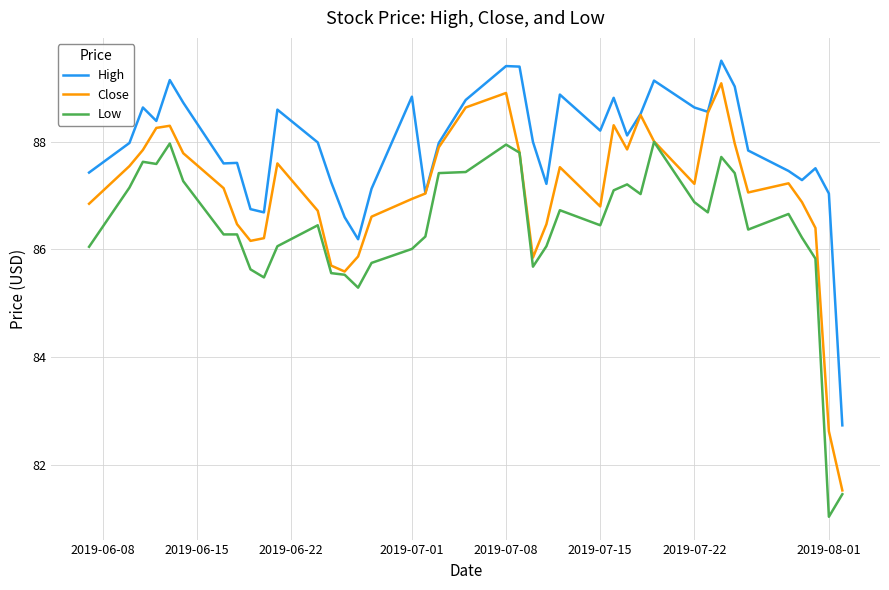

True or false: High and Low cross at least once.

False